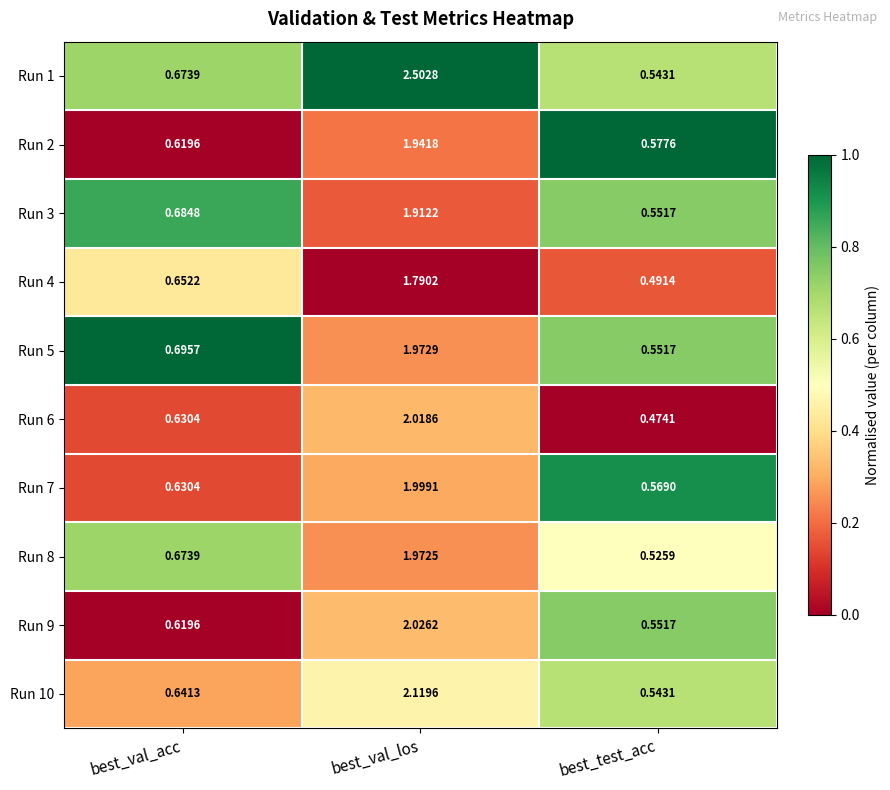

At which label is Run 7 closest to 1?

best_val_acc